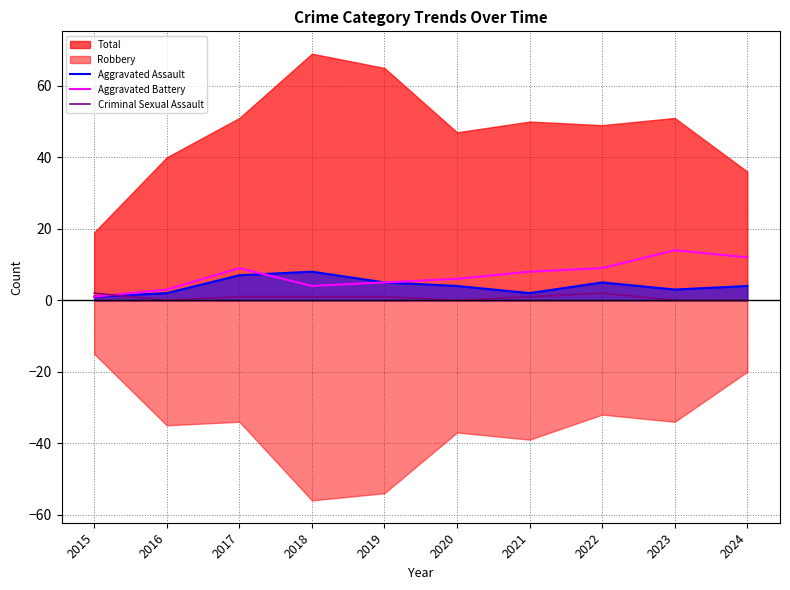

Between 2023 and 2017, which is larger?

2017